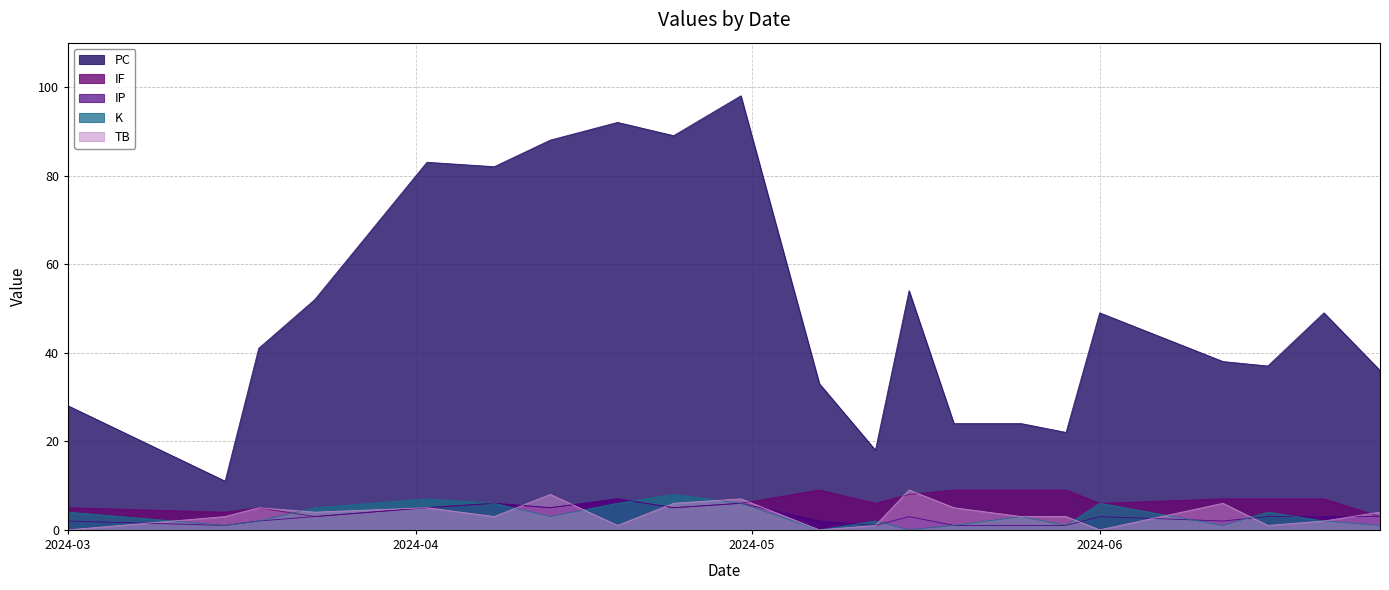

True or false: IP and K intersect in this chart.

True